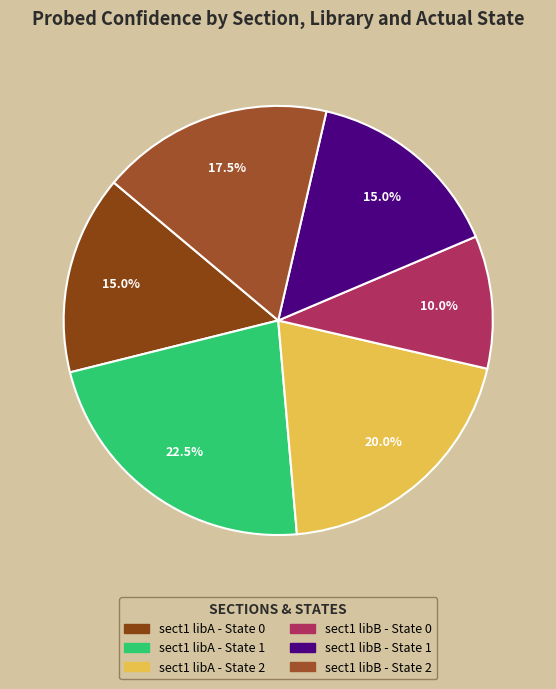

Rank the categories by value from highest to lowest.

sect1 libA - State 1, sect1 libA - State 2, sect1 libB - State 2, sect1 libA - State 0, sect1 libB - State 1, sect1 libB - State 0